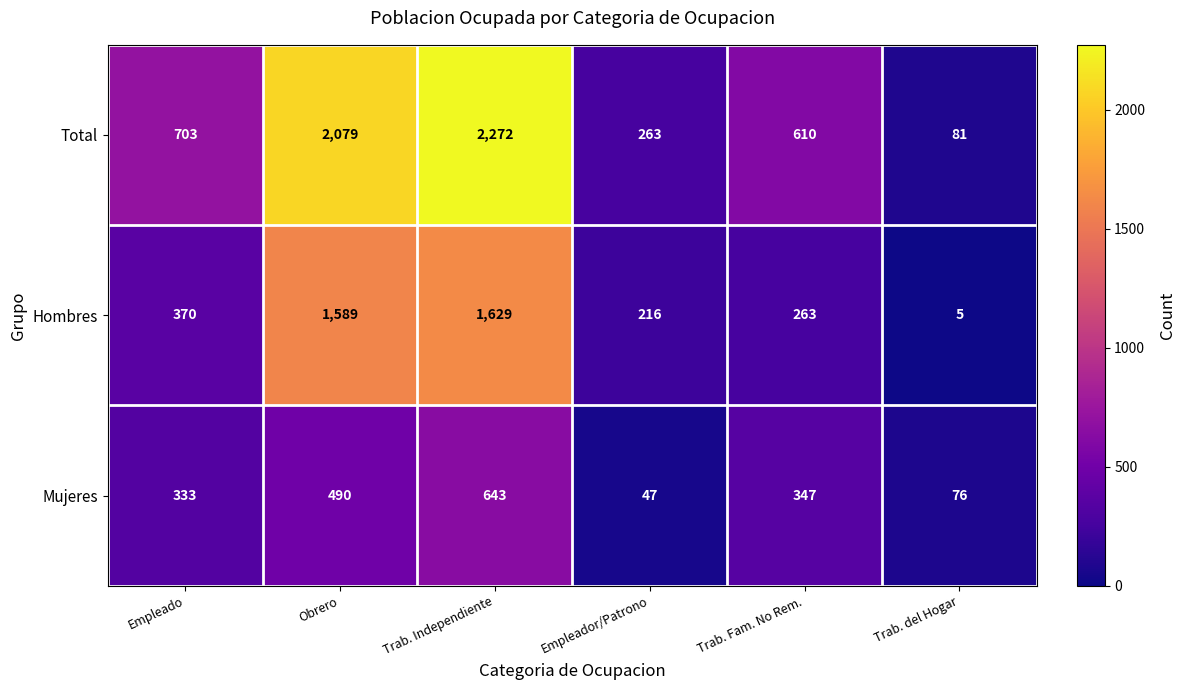

At which category is the sum across all series the highest?

Trab. Independiente